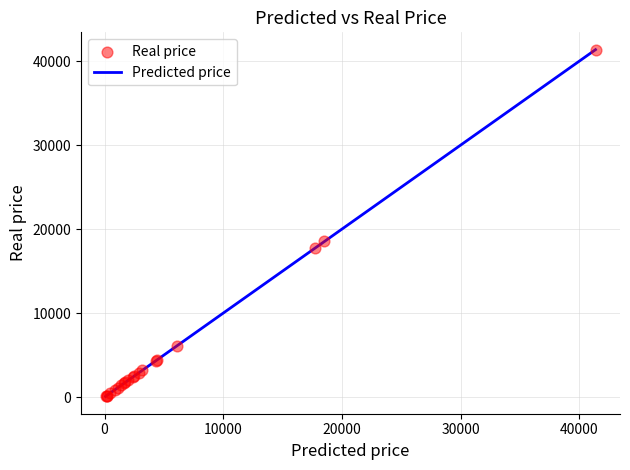

What Y value in the scatter plot is closest to 20714?

18517.8